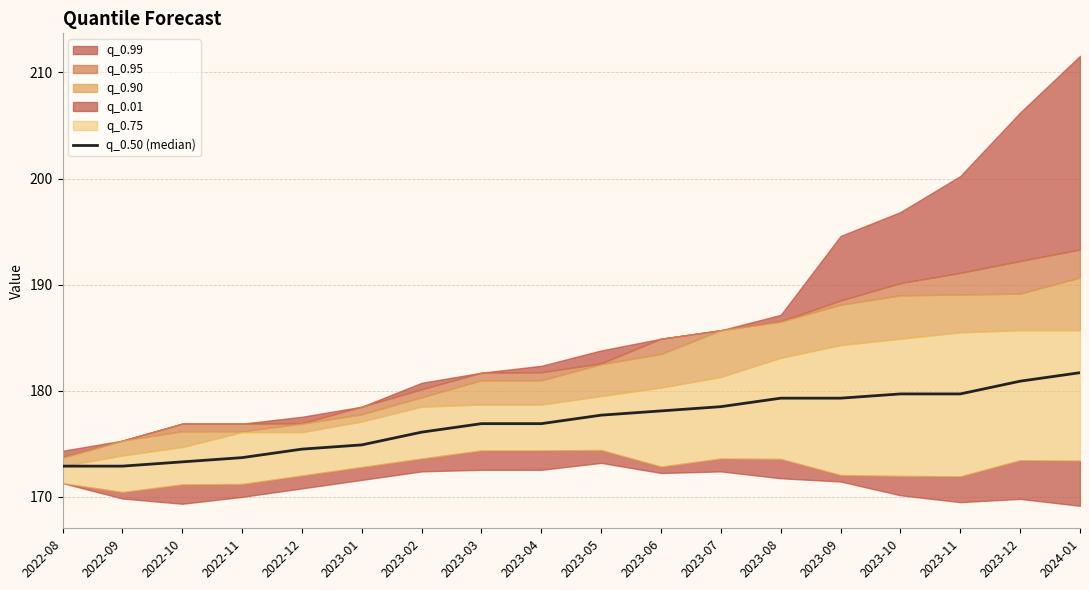

What is the value of the 11th point from the left?

178.1